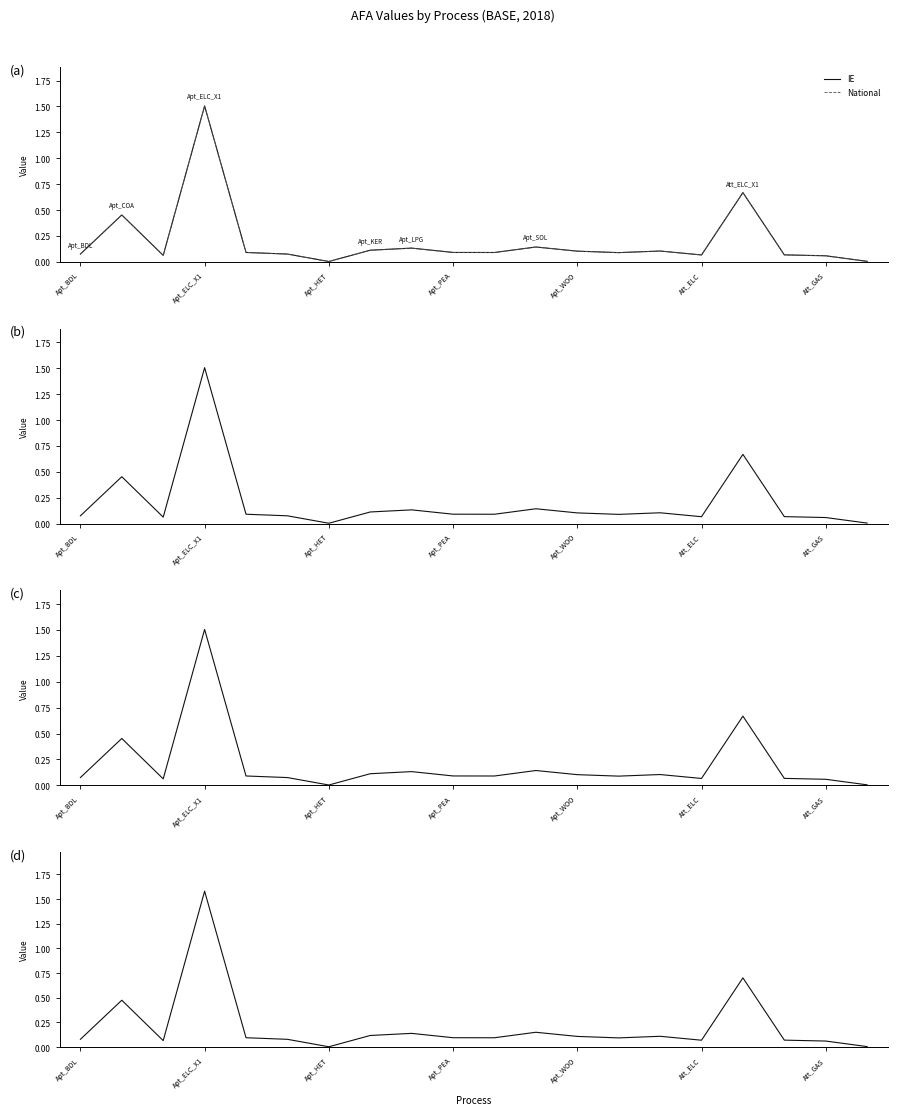

True or false: IE has a value of 0.7 at Apt_ELC_X1.

False